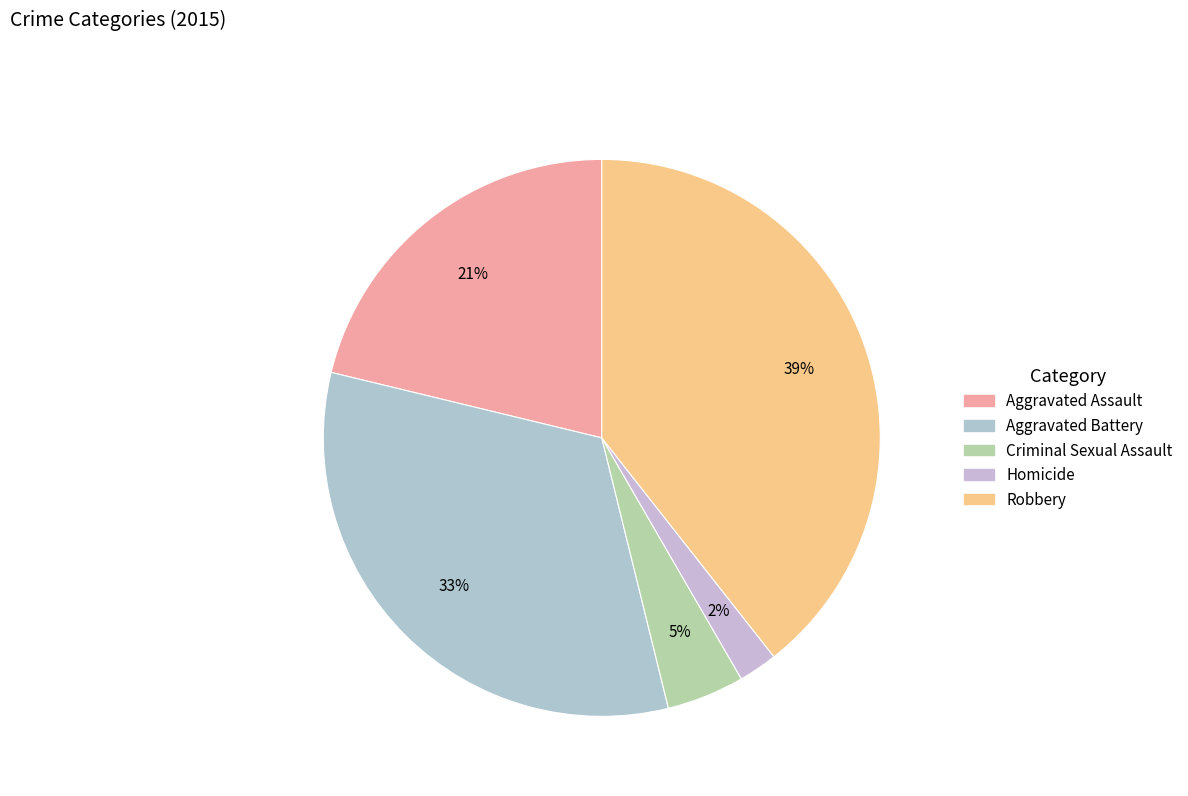

To the nearest percent, what percentage of the pie is Robbery?

39%